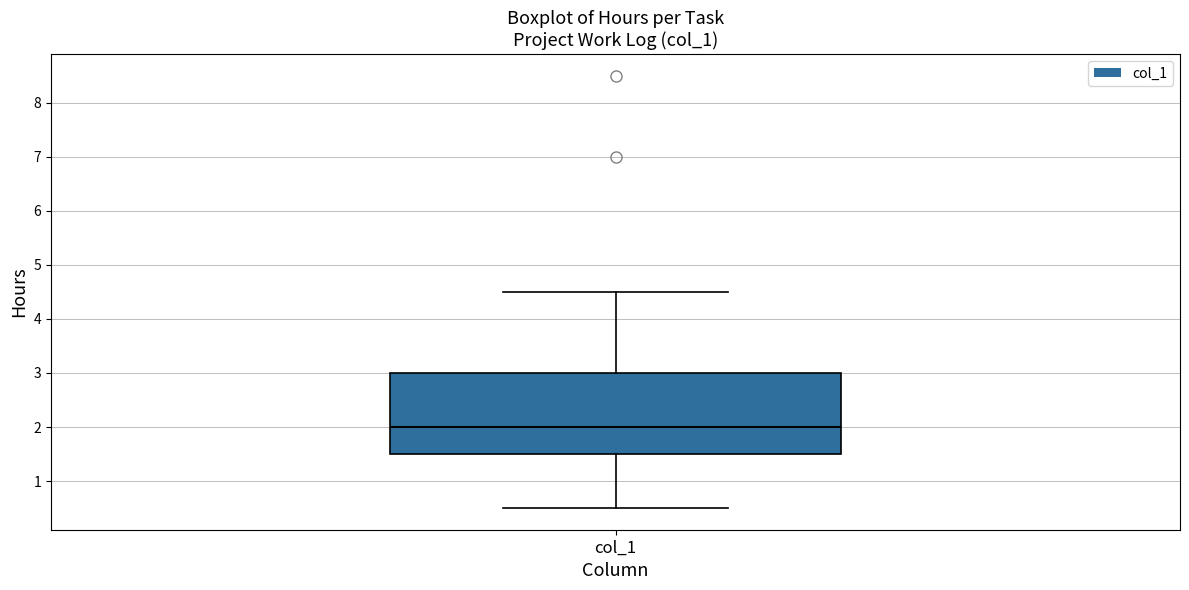

Read this box plot against the y-axis: the position of the median line, the range covered by the box, and the ends of both whiskers. The values are not printed on the chart, so give them approximately, as read against the axis.

median 2.0, box 1.5 to 3.0, whiskers 0.5 to 4.5